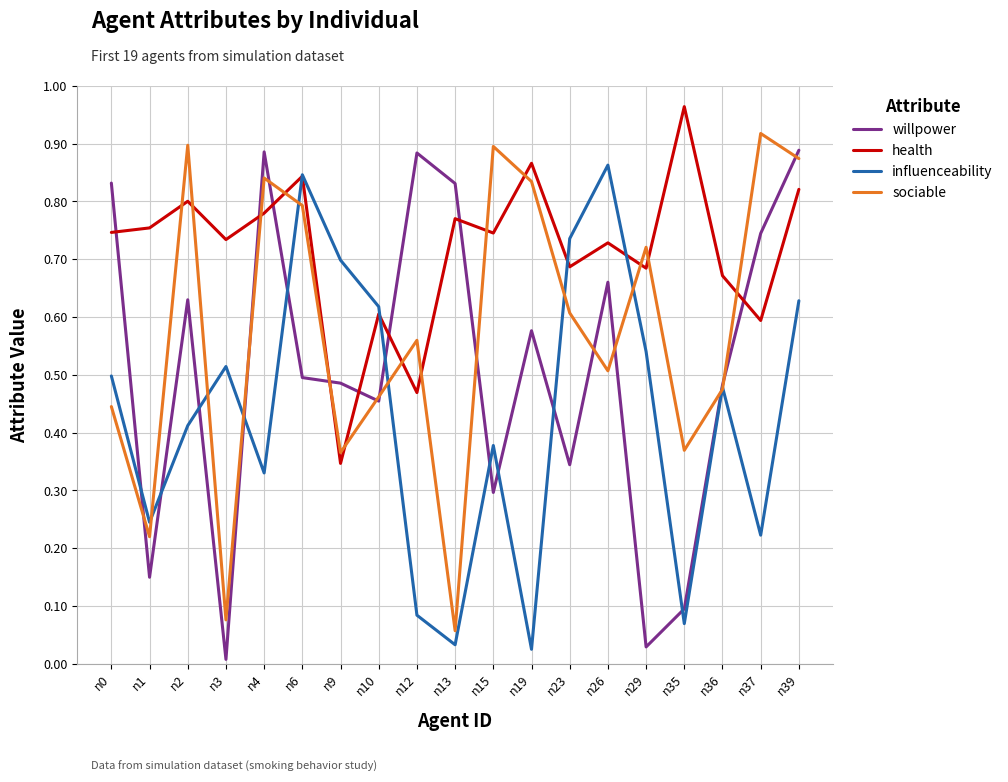

List the series in order of their overall mean, highest first.

health, sociable, willpower, influenceability